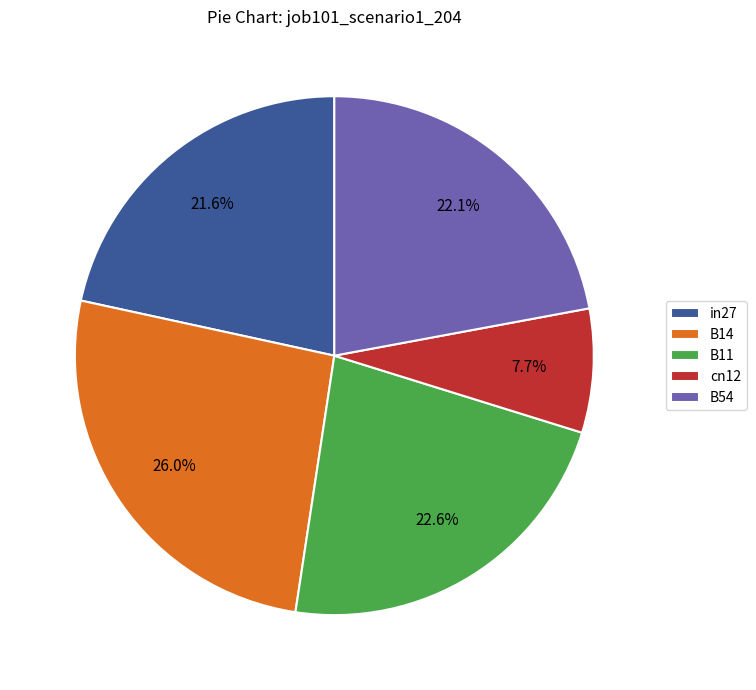

What percentage is the B11 slice, to the nearest percent?

23%